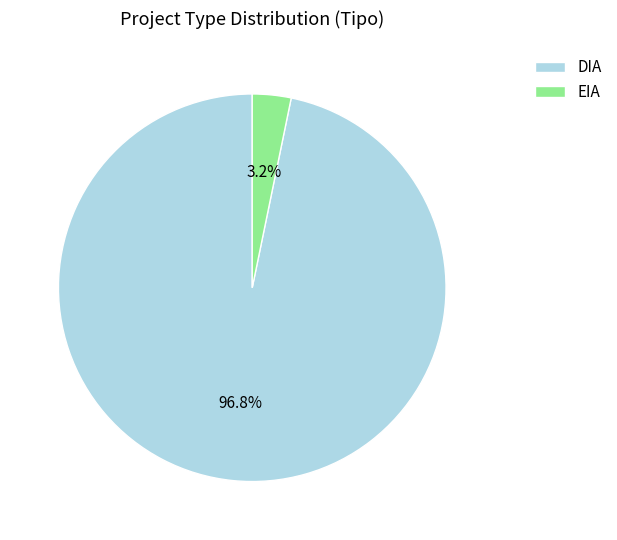

Combined, what portion of the pie is DIA and EIA?

100.0%